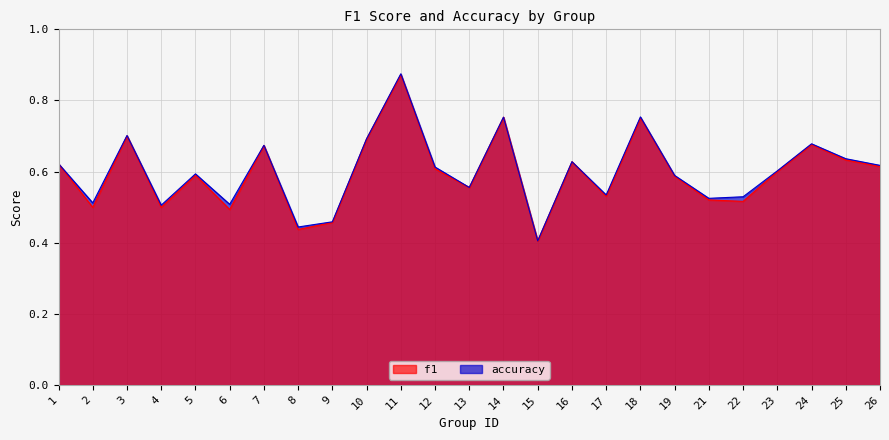

At how many categories does at least one series exceed 0?

25